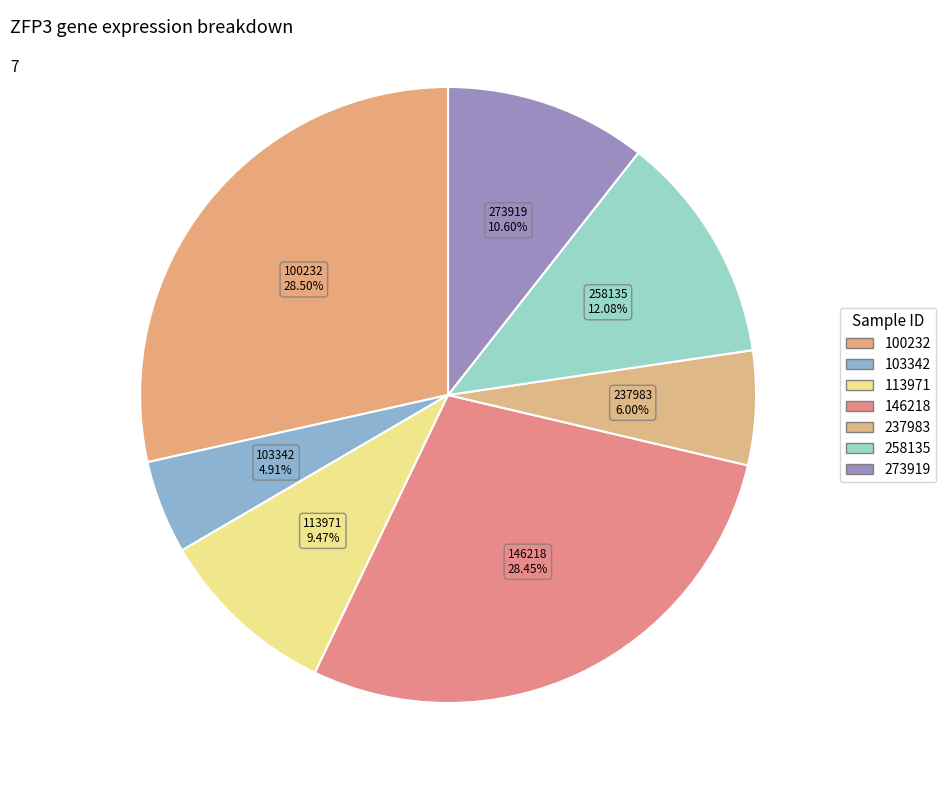

Which has a higher value, 100232 or 113971?

100232